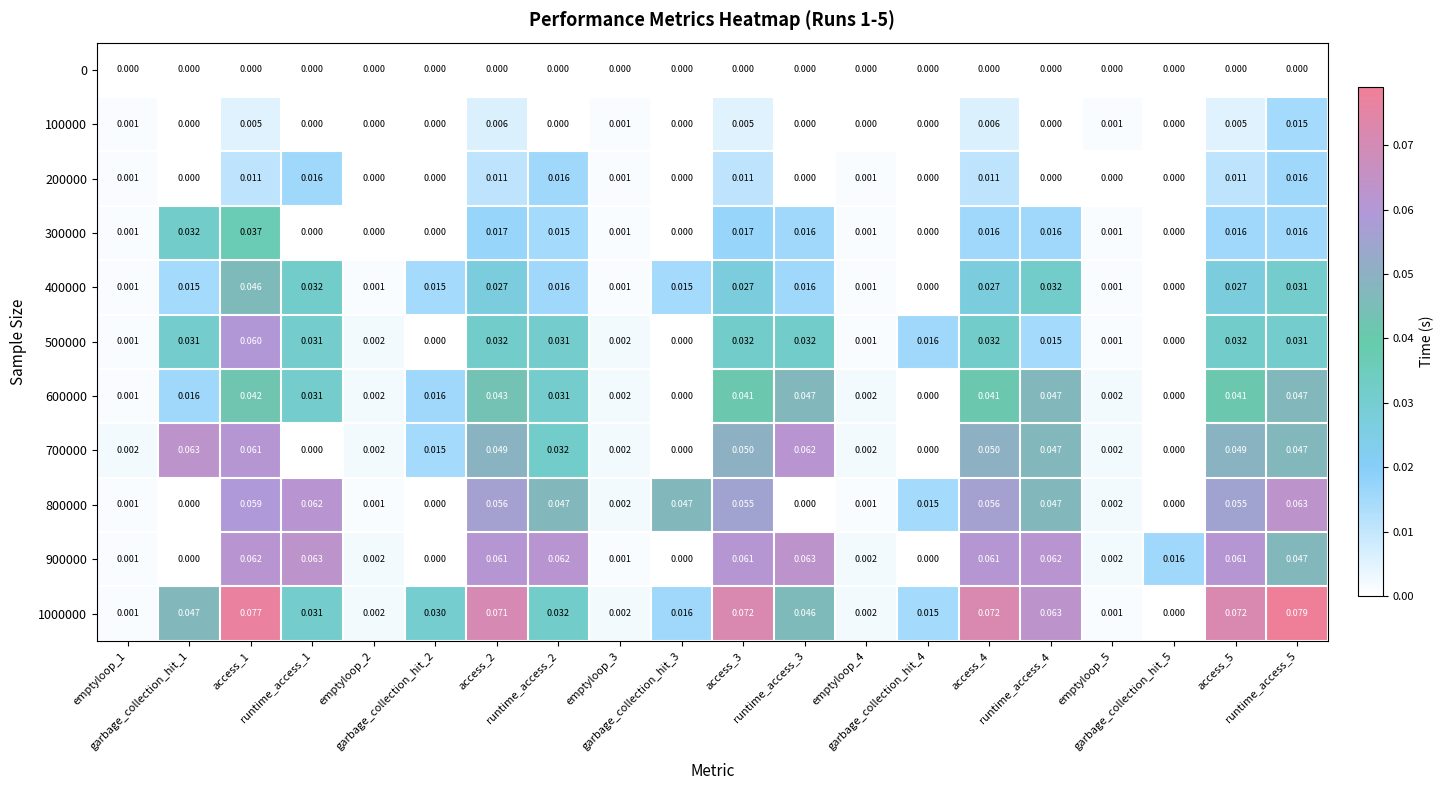

At how many categories does at least one series exceed 0?

20